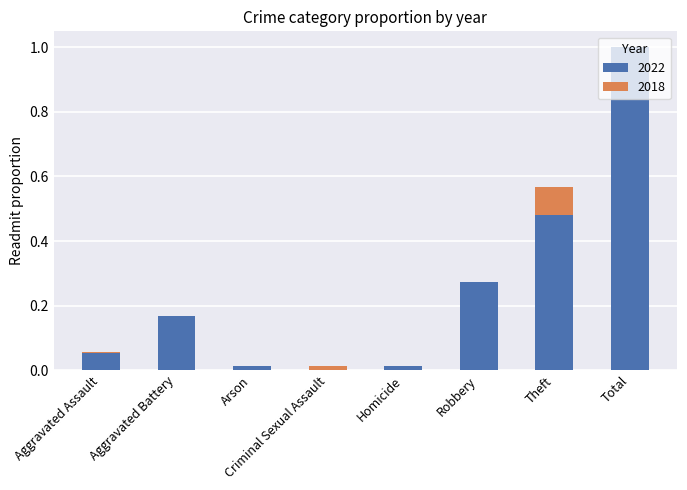

What is the sum of all 2022 values?

2.0